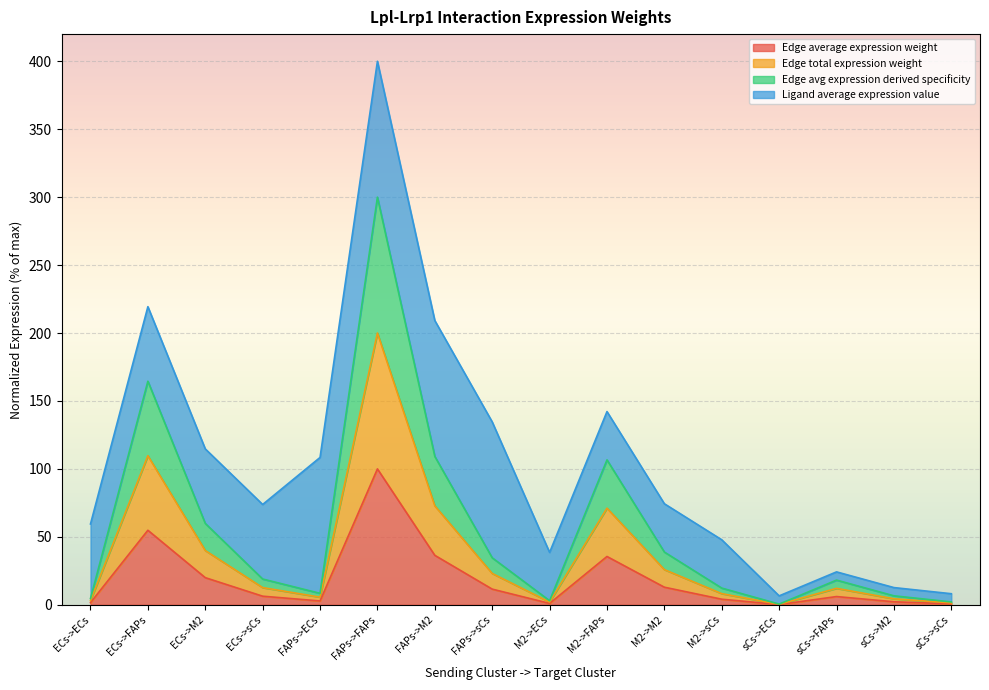

Does the chart display data point markers on the line(s)?

No